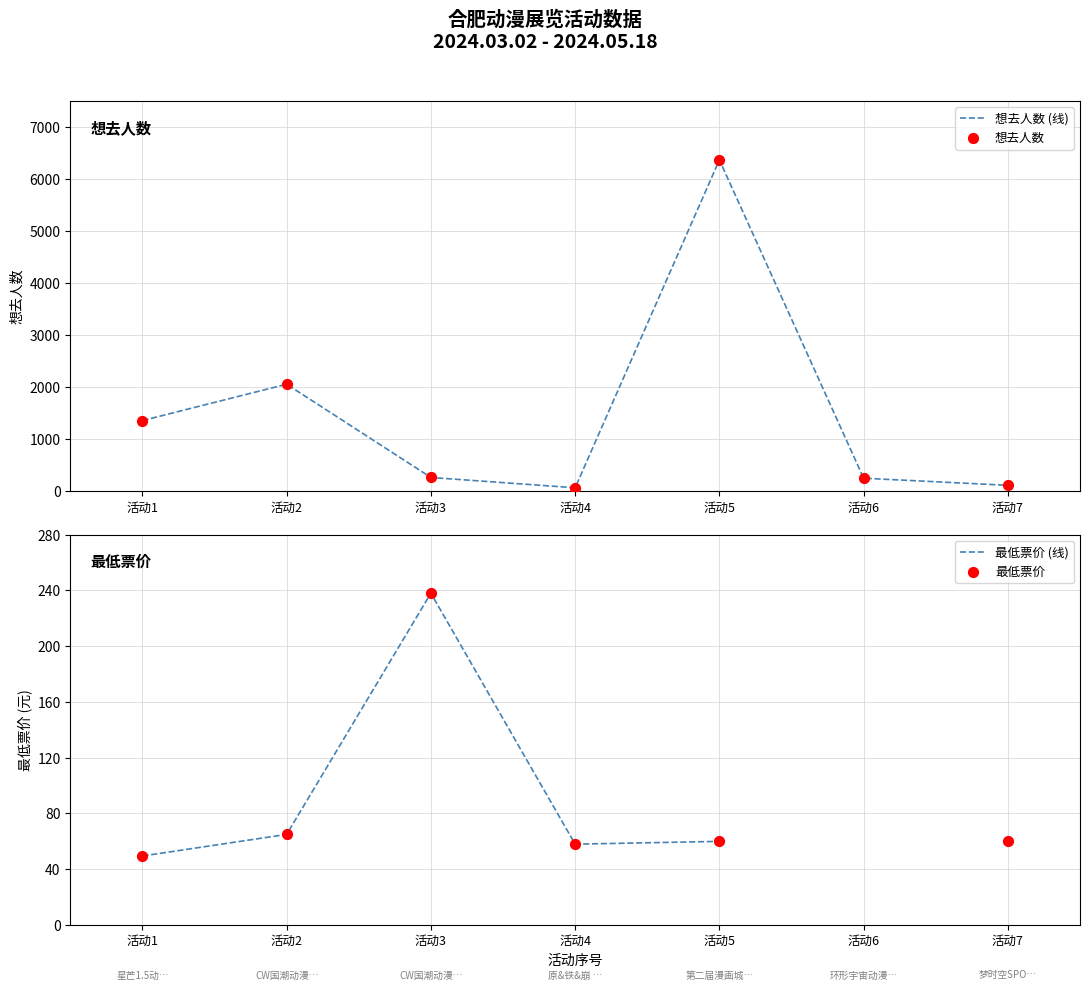

At which category is the sum across all series the highest?

活动5